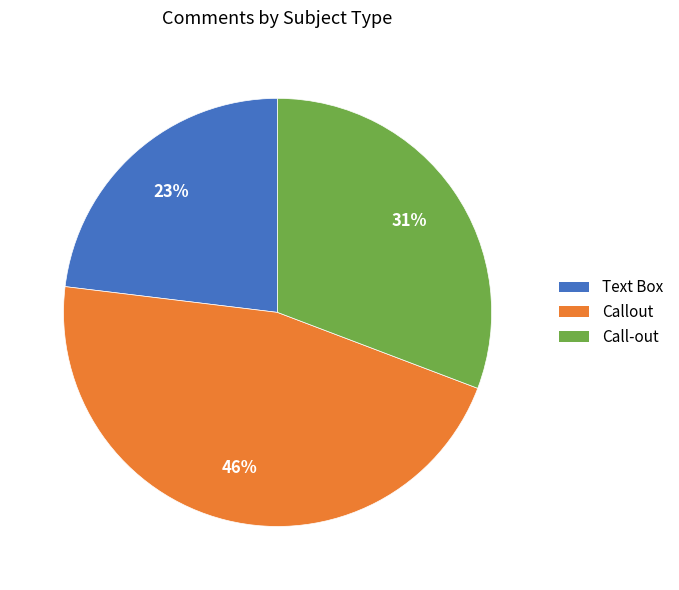

Rank the categories by value from lowest to highest.

Text Box, Call-out, Callout